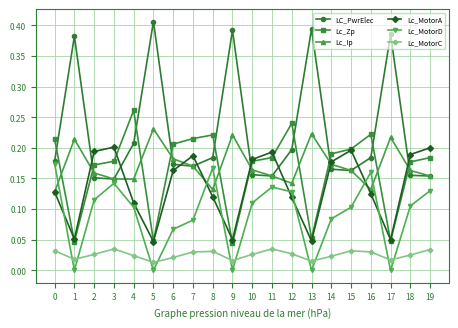

Which category has the highest value across all series?

5